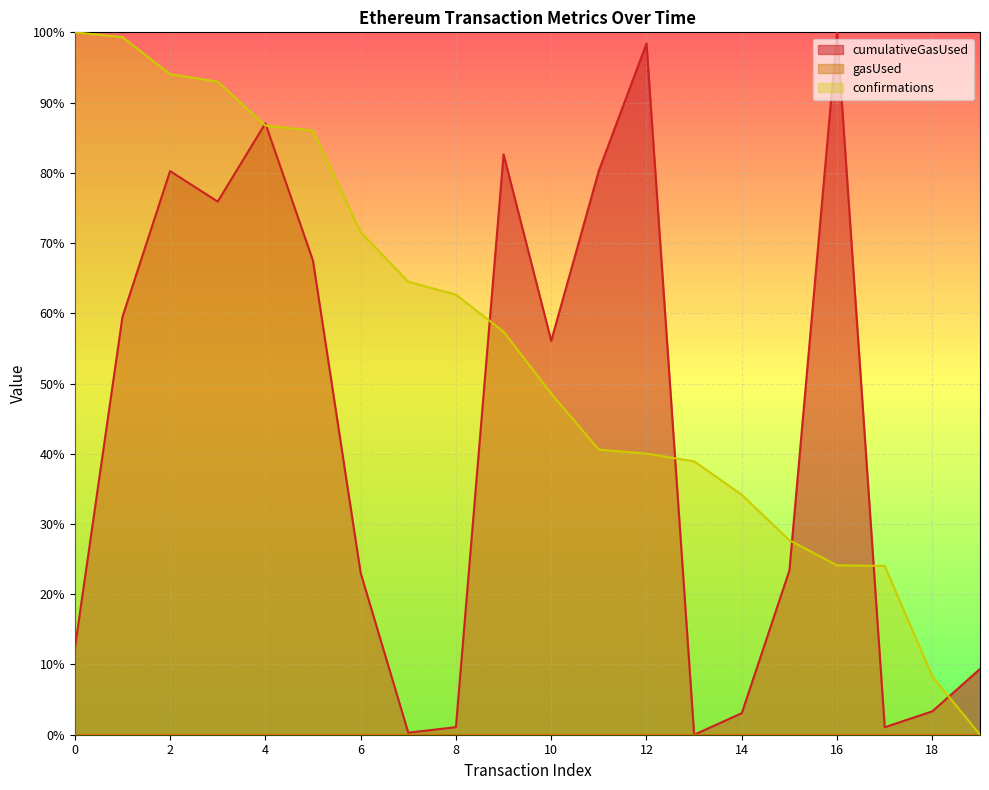

How many data points in cumulativeGasUsed are above 0?

19